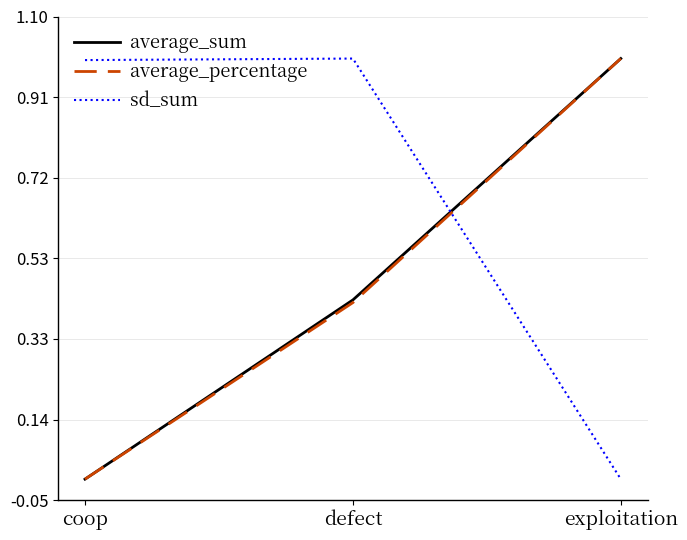

What is the greatest value displayed?

1.0